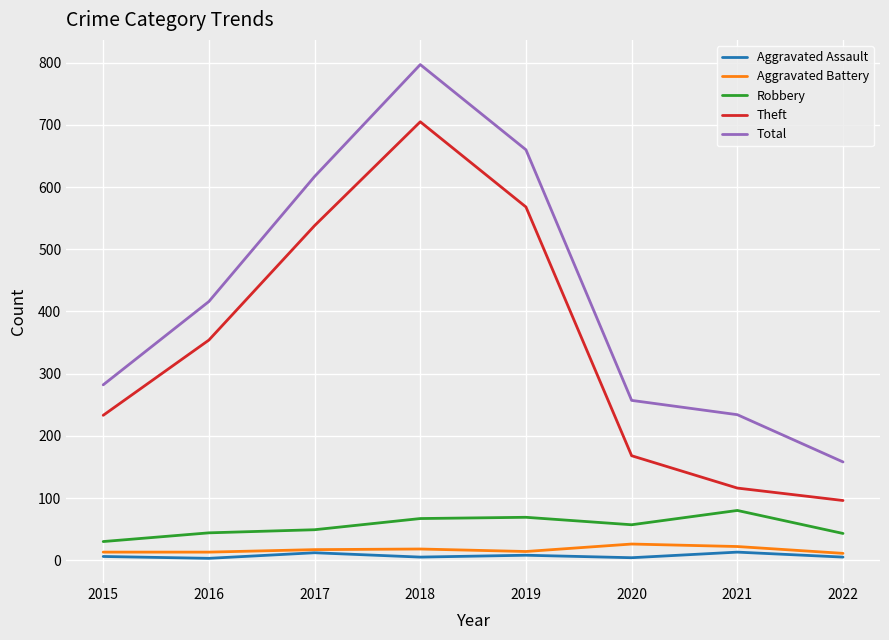

At which label is Robbery closest to 55?

2020